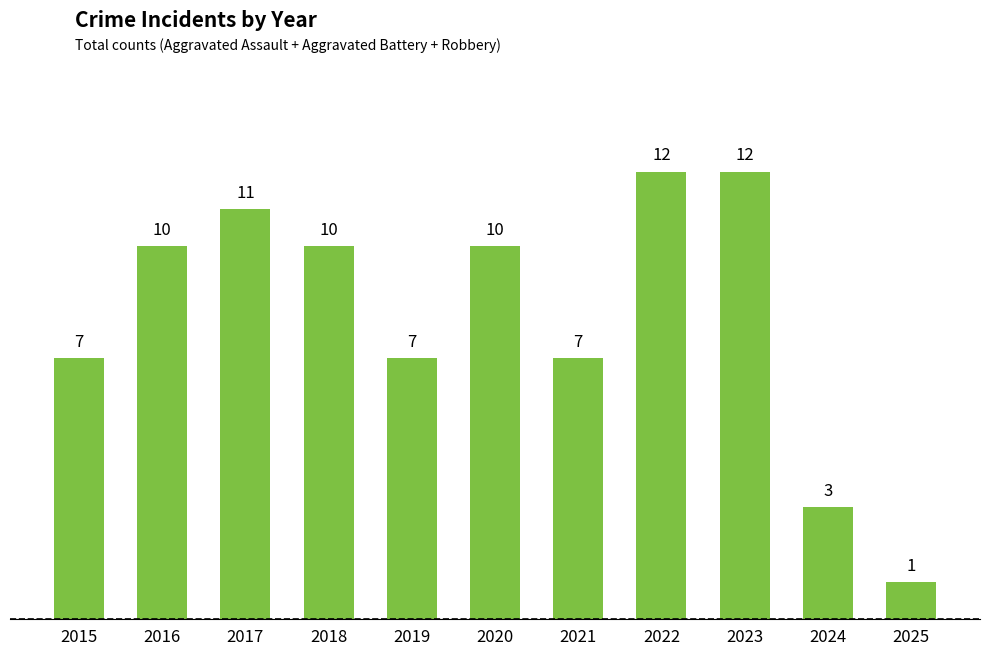

What is the difference between the maximum and minimum values?

11